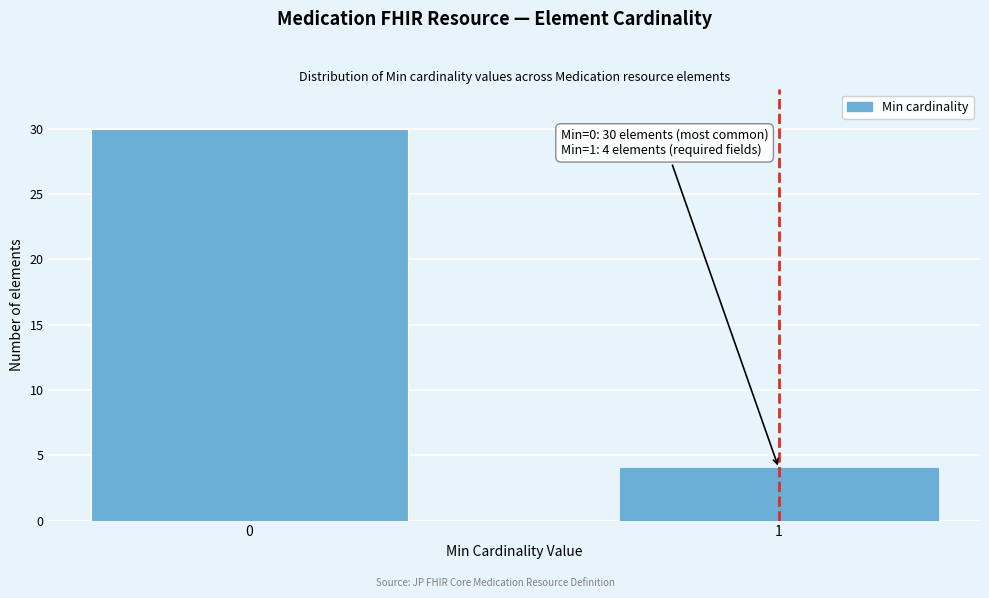

Reading left to right, extract all data points from this chart.

30	4